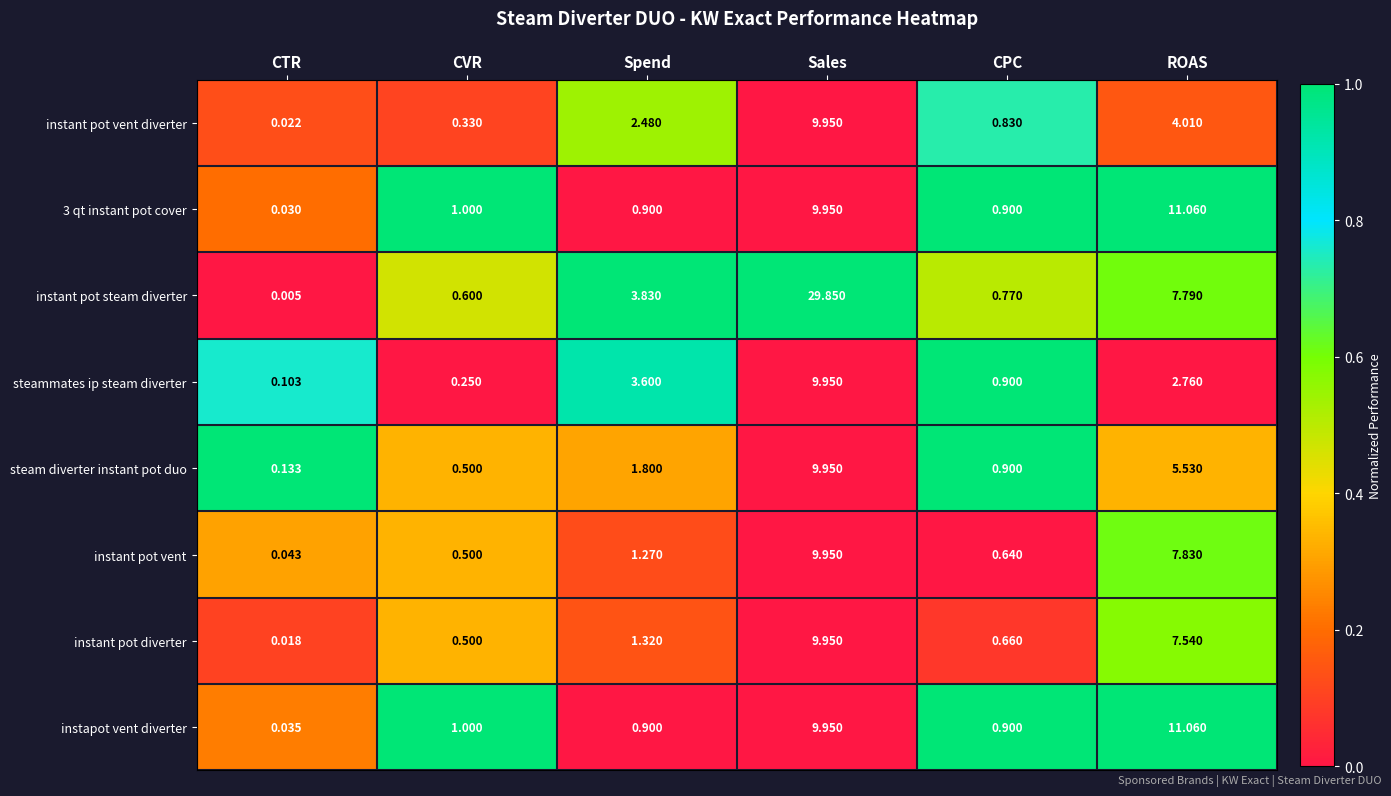

At which label does instant pot vent reach its minimum?

CTR